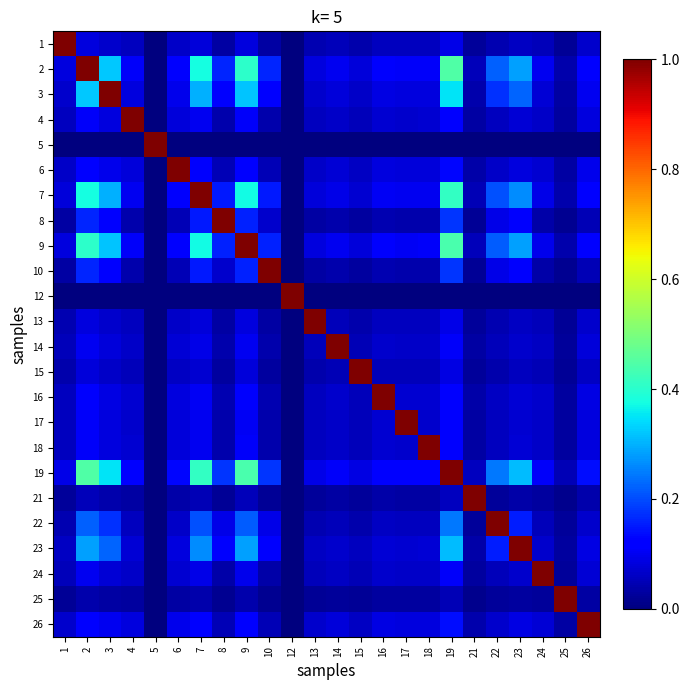

Reading right to left, transcribe all the data shown in this chart.

1: 26=0.1	25=0.0	24=0.1	23=0.1	22=0.0	21=0.0	19=0.1	18=0.1	17=0.1	16=0.1	15=0.0	14=0.1	13=0.0	12=0.0	10=0.0	9=0.1	8=0.0	7=0.1	6=0.1	5=0.0	4=0.1	3=0.1	2=0.1	1=1.0
2: 26=0.1	25=0.0	24=0.1	23=0.3	22=0.2	21=0.1	19=0.4	18=0.1	17=0.1	16=0.1	15=0.1	14=0.1	13=0.1	12=0.0	10=0.2	9=0.4	8=0.2	7=0.4	6=0.1	5=0.0	4=0.1	3=0.3	2=1.0	1=0.1
3: 26=0.1	25=0.0	24=0.1	23=0.2	22=0.2	21=0.0	19=0.4	18=0.1	17=0.1	16=0.1	15=0.1	14=0.1	13=0.1	12=0.0	10=0.1	9=0.3	8=0.1	7=0.3	6=0.1	5=0.0	4=0.1	3=1.0	2=0.3	1=0.1
4: 26=0.1	25=0.0	24=0.1	23=0.1	22=0.1	21=0.0	19=0.1	18=0.1	17=0.1	16=0.1	15=0.1	14=0.1	13=0.1	12=0.0	10=0.0	9=0.1	8=0.0	7=0.1	6=0.1	5=0.0	4=1.0	3=0.1	2=0.1	1=0.1
5: 26=0.0	25=0.0	24=0.0	23=0.0	22=0.0	21=0.0	19=0.0	18=0.0	17=0.0	16=0.0	15=0.0	14=0.0	13=0.0	12=0.0	10=0.0	9=0.0	8=0.0	7=0.0	6=0.0	5=1.0	4=0.0	3=0.0	2=0.0	1=0.0
6: 26=0.1	25=0.0	24=0.1	23=0.1	22=0.1	21=0.0	19=0.1	18=0.1	17=0.1	16=0.1	15=0.1	14=0.1	13=0.1	12=0.0	10=0.0	9=0.1	8=0.0	7=0.1	6=1.0	5=0.0	4=0.1	3=0.1	2=0.1	1=0.1
7: 26=0.1	25=0.0	24=0.1	23=0.3	22=0.2	21=0.0	19=0.4	18=0.1	17=0.1	16=0.1	15=0.1	14=0.1	13=0.1	12=0.0	10=0.1	9=0.4	8=0.1	7=1.0	6=0.1	5=0.0	4=0.1	3=0.3	2=0.4	1=0.1
8: 26=0.1	25=0.0	24=0.0	23=0.1	22=0.1	21=0.0	19=0.2	18=0.0	17=0.0	16=0.0	15=0.0	14=0.0	13=0.0	12=0.0	10=0.1	9=0.2	8=1.0	7=0.1	6=0.0	5=0.0	4=0.0	3=0.1	2=0.2	1=0.0
9: 26=0.1	25=0.0	24=0.1	23=0.3	22=0.2	21=0.1	19=0.4	18=0.1	17=0.1	16=0.1	15=0.1	14=0.1	13=0.1	12=0.0	10=0.2	9=1.0	8=0.2	7=0.4	6=0.1	5=0.0	4=0.1	3=0.3	2=0.4	1=0.1
10: 26=0.1	25=0.0	24=0.0	23=0.1	22=0.1	21=0.0	19=0.2	18=0.0	17=0.0	16=0.0	15=0.0	14=0.0	13=0.0	12=0.0	10=1.0	9=0.2	8=0.1	7=0.1	6=0.0	5=0.0	4=0.0	3=0.1	2=0.2	1=0.0
12: 26=0.0	25=0.0	24=0.0	23=0.0	22=0.0	21=0.0	19=0.0	18=0.0	17=0.0	16=0.0	15=0.0	14=0.0	13=0.0	12=1.0	10=0.0	9=0.0	8=0.0	7=0.0	6=0.0	5=0.0	4=0.0	3=0.0	2=0.0	1=0.0
13: 26=0.1	25=0.0	24=0.1	23=0.1	22=0.0	21=0.0	19=0.1	18=0.1	17=0.1	16=0.1	15=0.0	14=0.1	13=1.0	12=0.0	10=0.0	9=0.1	8=0.0	7=0.1	6=0.1	5=0.0	4=0.1	3=0.1	2=0.1	1=0.0
14: 26=0.1	25=0.0	24=0.1	23=0.1	22=0.1	21=0.0	19=0.1	18=0.1	17=0.1	16=0.1	15=0.0	14=1.0	13=0.1	12=0.0	10=0.0	9=0.1	8=0.0	7=0.1	6=0.1	5=0.0	4=0.1	3=0.1	2=0.1	1=0.1
15: 26=0.1	25=0.0	24=0.0	23=0.1	22=0.0	21=0.0	19=0.1	18=0.1	17=0.1	16=0.1	15=1.0	14=0.0	13=0.0	12=0.0	10=0.0	9=0.1	8=0.0	7=0.1	6=0.1	5=0.0	4=0.1	3=0.1	2=0.1	1=0.0
16: 26=0.1	25=0.0	24=0.1	23=0.1	22=0.1	21=0.0	19=0.1	18=0.1	17=0.1	16=1.0	15=0.1	14=0.1	13=0.1	12=0.0	10=0.0	9=0.1	8=0.0	7=0.1	6=0.1	5=0.0	4=0.1	3=0.1	2=0.1	1=0.1
17: 26=0.1	25=0.0	24=0.1	23=0.1	22=0.1	21=0.0	19=0.1	18=0.1	17=1.0	16=0.1	15=0.1	14=0.1	13=0.1	12=0.0	10=0.0	9=0.1	8=0.0	7=0.1	6=0.1	5=0.0	4=0.1	3=0.1	2=0.1	1=0.1
18: 26=0.1	25=0.0	24=0.1	23=0.1	22=0.1	21=0.0	19=0.1	18=1.0	17=0.1	16=0.1	15=0.1	14=0.1	13=0.1	12=0.0	10=0.0	9=0.1	8=0.0	7=0.1	6=0.1	5=0.0	4=0.1	3=0.1	2=0.1	1=0.1
19: 26=0.1	25=0.0	24=0.1	23=0.3	22=0.2	21=0.1	19=1.0	18=0.1	17=0.1	16=0.1	15=0.1	14=0.1	13=0.1	12=0.0	10=0.2	9=0.4	8=0.2	7=0.4	6=0.1	5=0.0	4=0.1	3=0.4	2=0.4	1=0.1
21: 26=0.0	25=0.0	24=0.0	23=0.0	22=0.0	21=1.0	19=0.1	18=0.0	17=0.0	16=0.0	15=0.0	14=0.0	13=0.0	12=0.0	10=0.0	9=0.1	8=0.0	7=0.0	6=0.0	5=0.0	4=0.0	3=0.0	2=0.1	1=0.0
22: 26=0.1	25=0.0	24=0.1	23=0.2	22=1.0	21=0.0	19=0.2	18=0.1	17=0.1	16=0.1	15=0.0	14=0.1	13=0.0	12=0.0	10=0.1	9=0.2	8=0.1	7=0.2	6=0.1	5=0.0	4=0.1	3=0.2	2=0.2	1=0.0
23: 26=0.1	25=0.0	24=0.1	23=1.0	22=0.2	21=0.0	19=0.3	18=0.1	17=0.1	16=0.1	15=0.1	14=0.1	13=0.1	12=0.0	10=0.1	9=0.3	8=0.1	7=0.3	6=0.1	5=0.0	4=0.1	3=0.2	2=0.3	1=0.1
24: 26=0.1	25=0.0	24=1.0	23=0.1	22=0.1	21=0.0	19=0.1	18=0.1	17=0.1	16=0.1	15=0.0	14=0.1	13=0.1	12=0.0	10=0.0	9=0.1	8=0.0	7=0.1	6=0.1	5=0.0	4=0.1	3=0.1	2=0.1	1=0.1
25: 26=0.0	25=1.0	24=0.0	23=0.0	22=0.0	21=0.0	19=0.0	18=0.0	17=0.0	16=0.0	15=0.0	14=0.0	13=0.0	12=0.0	10=0.0	9=0.0	8=0.0	7=0.0	6=0.0	5=0.0	4=0.0	3=0.0	2=0.0	1=0.0
26: 26=1.0	25=0.0	24=0.1	23=0.1	22=0.1	21=0.0	19=0.1	18=0.1	17=0.1	16=0.1	15=0.1	14=0.1	13=0.1	12=0.0	10=0.1	9=0.1	8=0.1	7=0.1	6=0.1	5=0.0	4=0.1	3=0.1	2=0.1	1=0.1